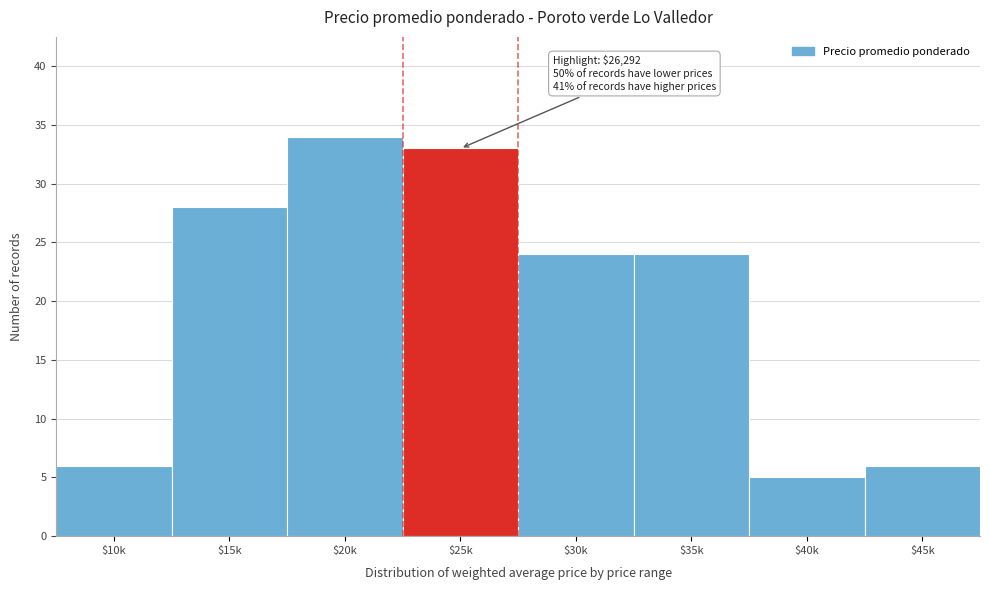

Reading right to left, list all the values displayed in this chart.

6	5	24	24	33	34	28	6